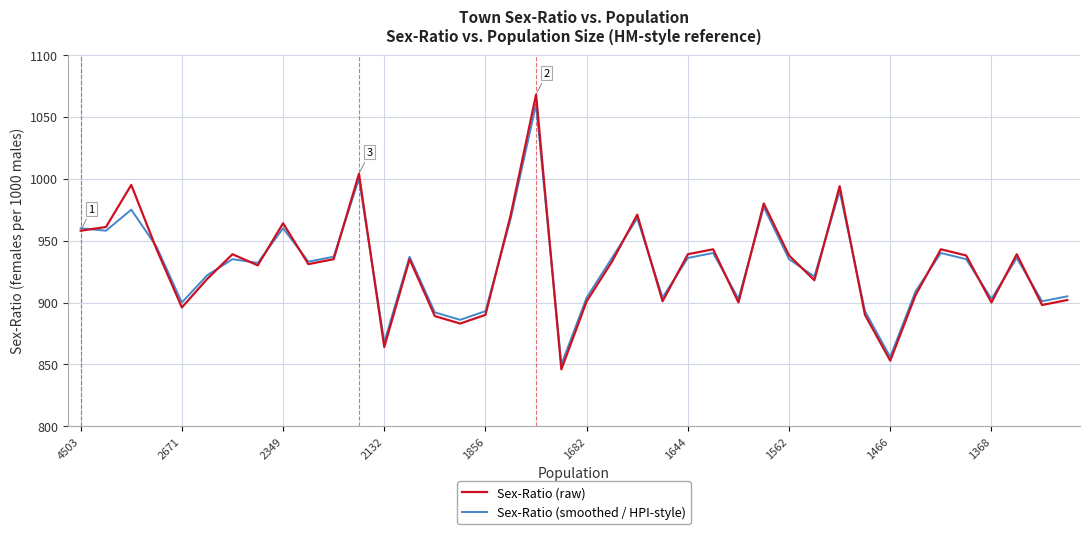

Which series has the widest spread of values?

Sex-Ratio (raw)